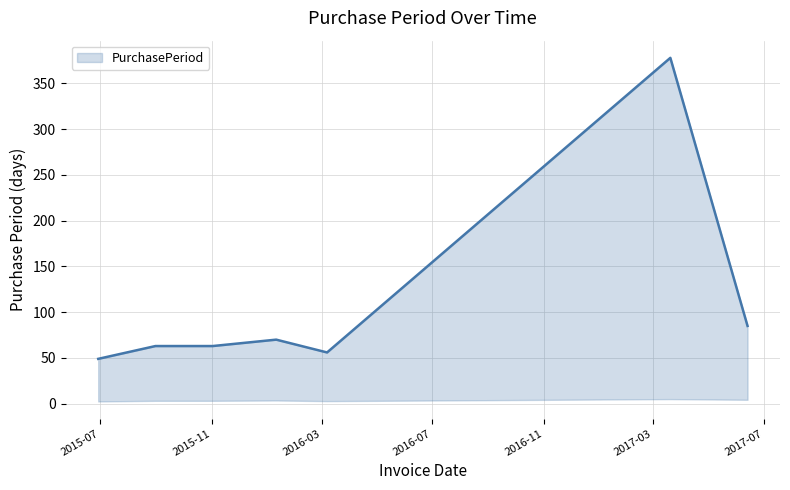

How many interior local valleys (lower than both neighbors) does the data have?

1